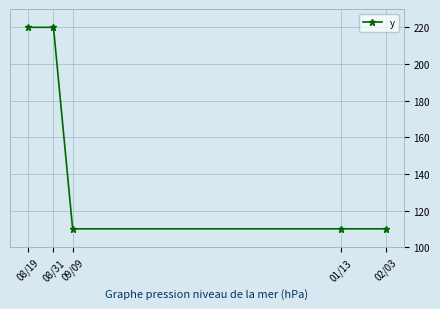

The value at 08/19 is 287. True or false?

False